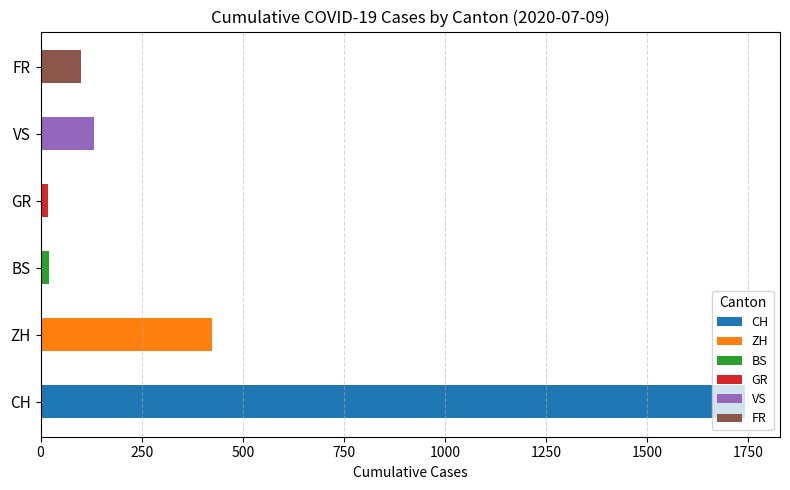

What are all the series names shown in the legend?

CH, ZH, BS, GR, VS, FR